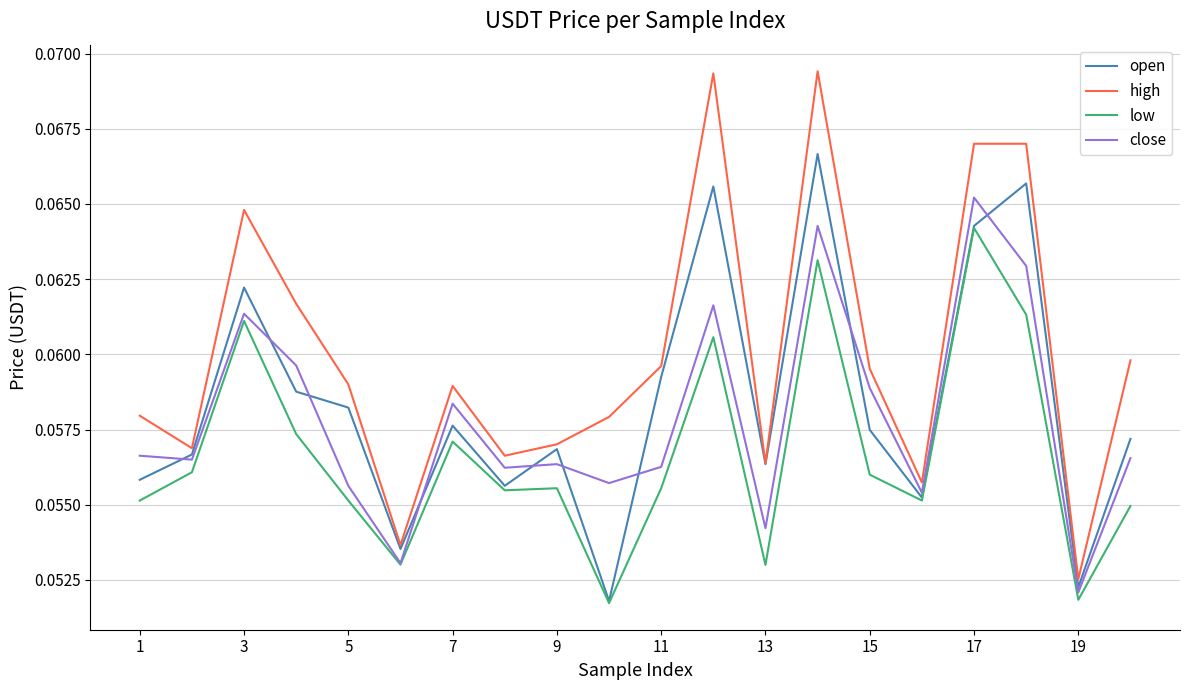

Rank the series by their maximum value, from lowest to highest.

low, close, open, high